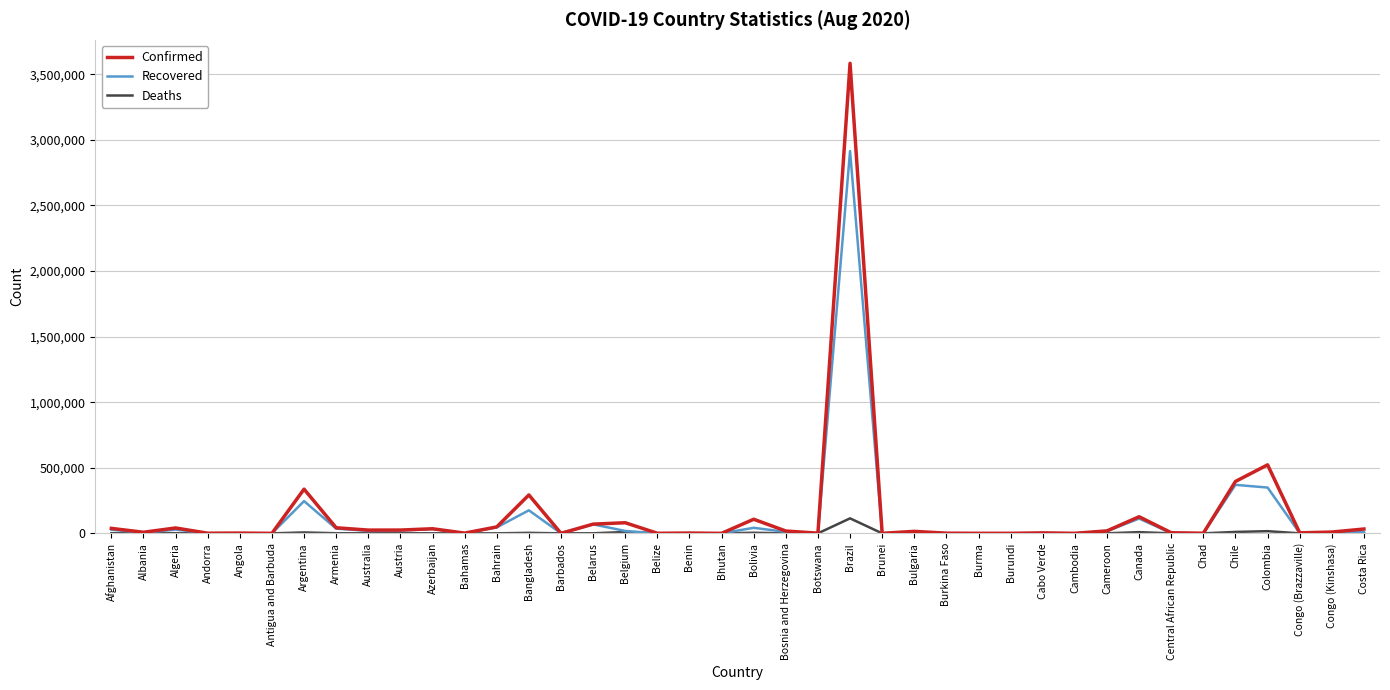

What position from the right is Algeria?

38